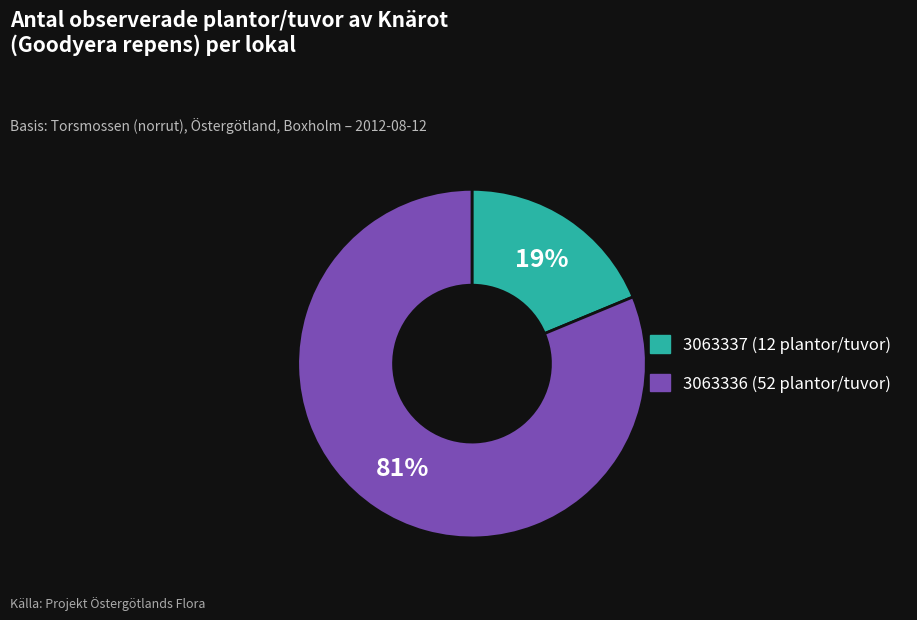

To the nearest percent, what is the average slice percentage?

50%